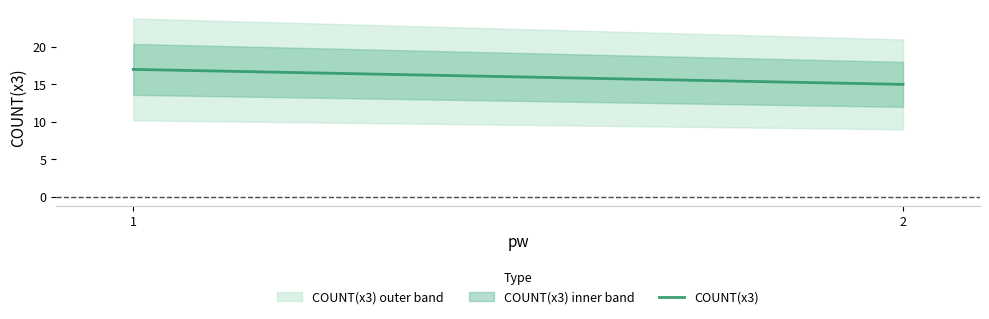

Reading left to right, transcribe all the data shown in this chart.

17	15